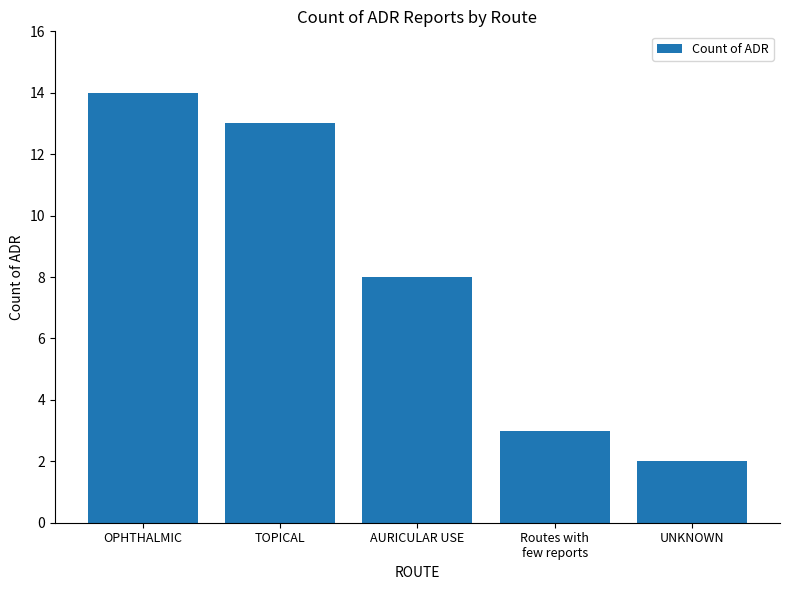

What is the value of the 4th bar from the left?

3